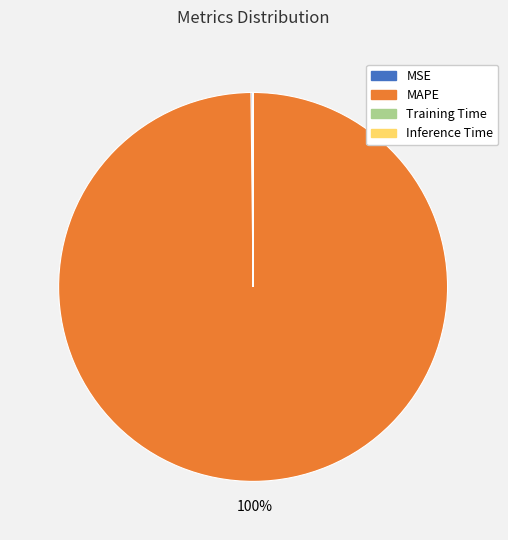

What is the largest slice in the pie chart?

MAPE